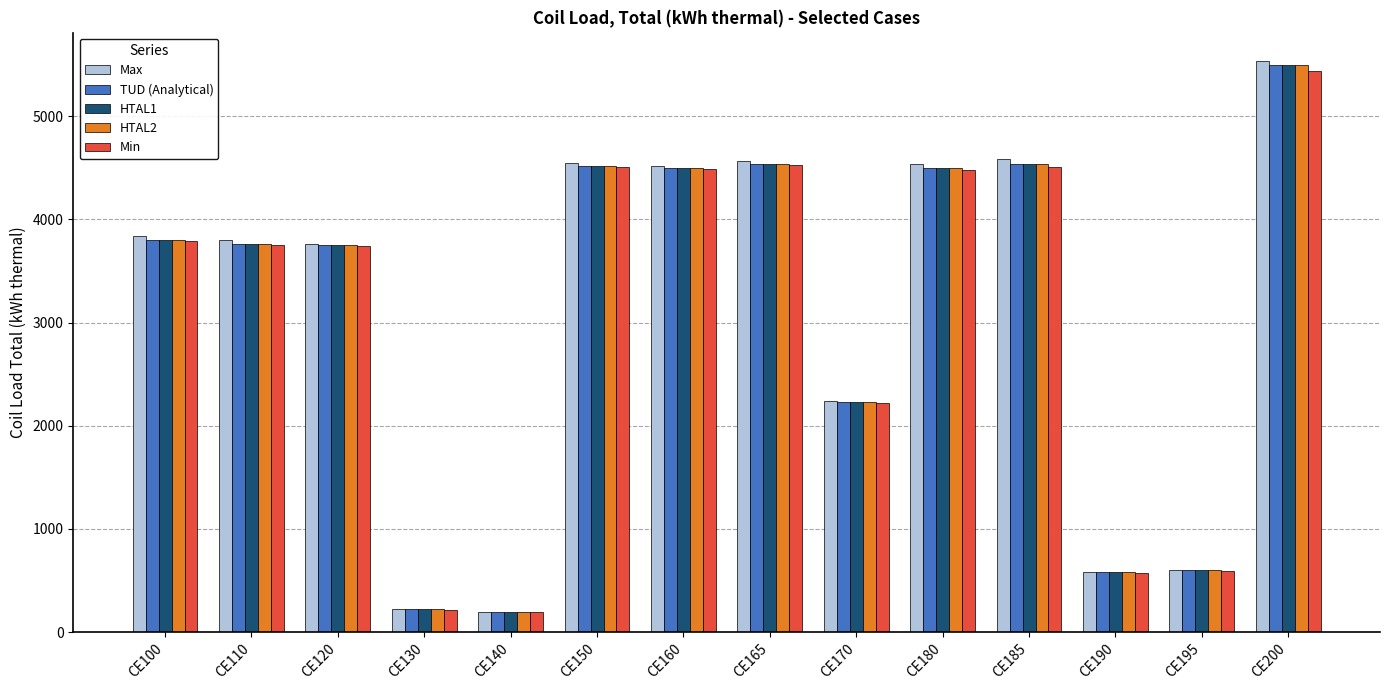

Is it true that Max equals 4516.4 at CE160?

True